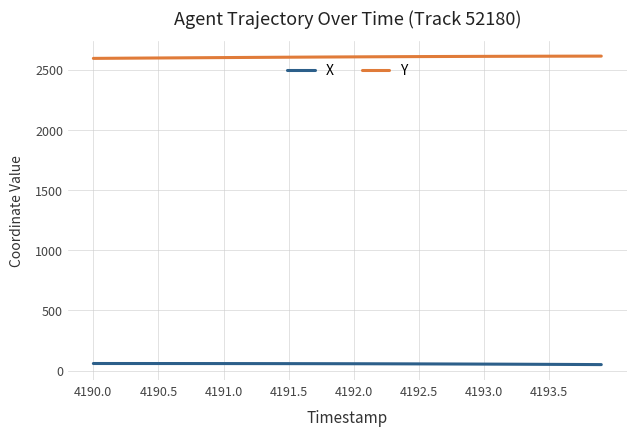

True or false: Y and X intersect in this chart.

False